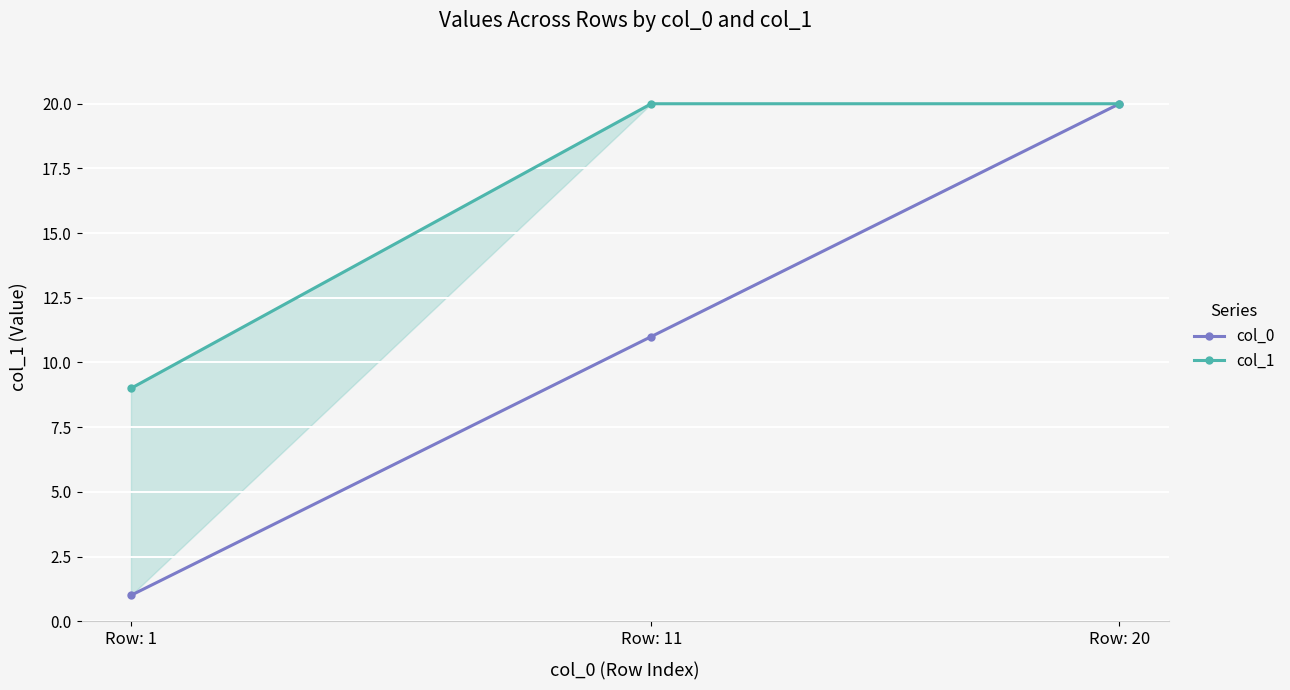

Does the chart display data point markers on the line(s)?

Yes